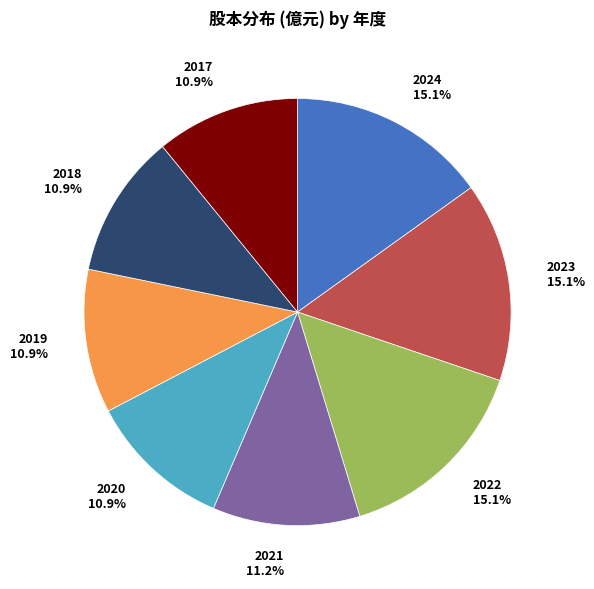

Count the number of slices in the pie.

8